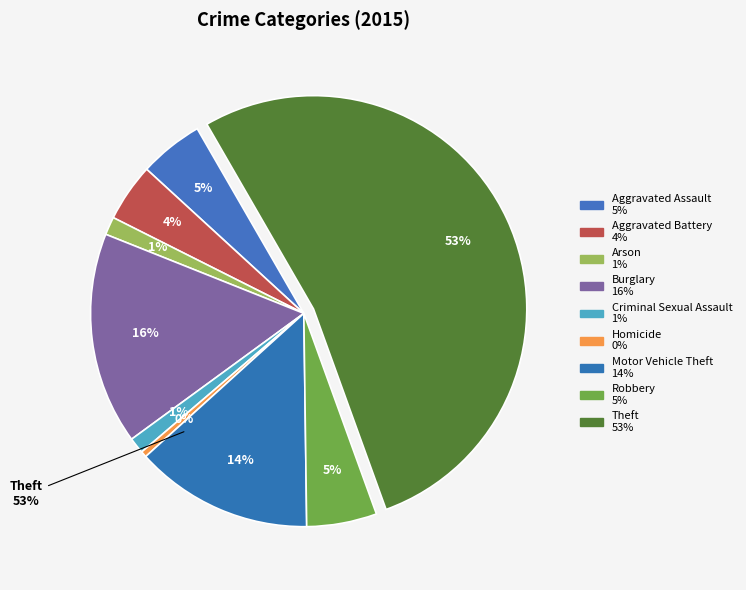

What is the majority slice?

Theft